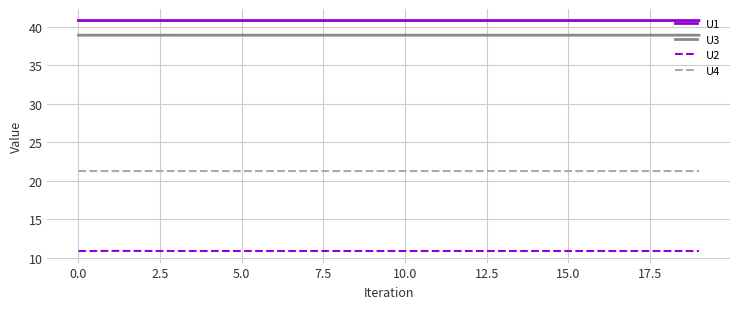

How many series are shown in this chart?

4